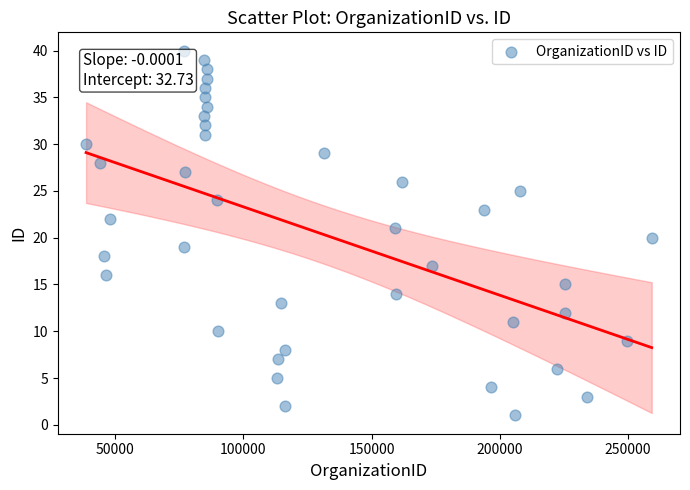

What is the range of X values (max minus min)?

220897